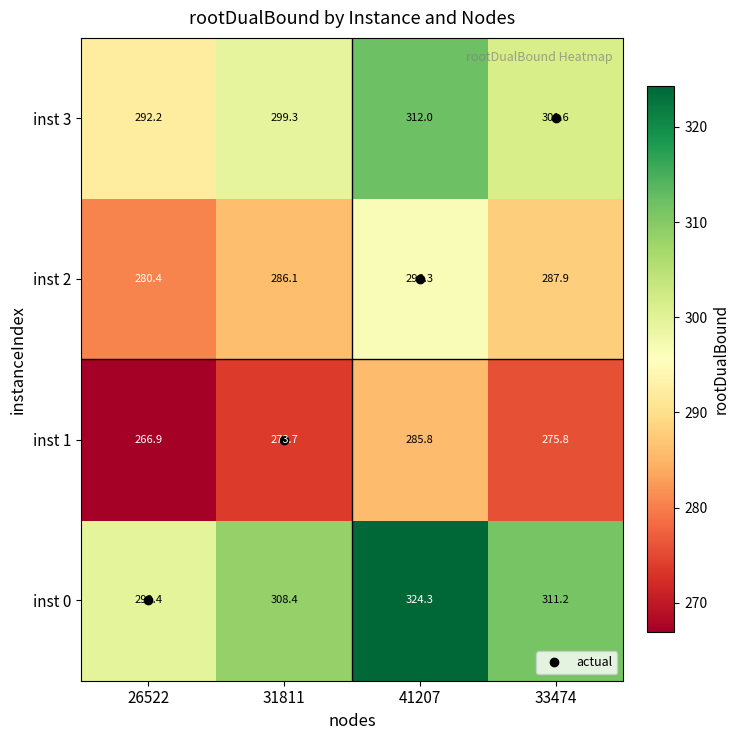

List the series in order of their overall mean, lowest first.

inst 1, inst 2, inst 3, inst 0